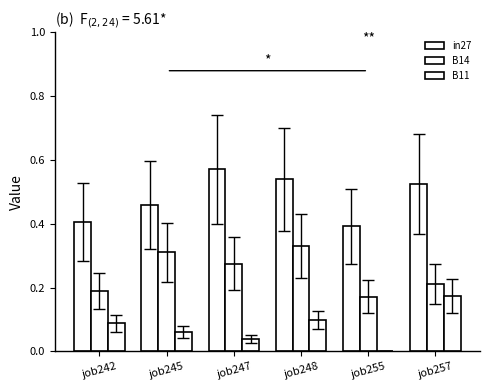

Reading left to right, transcribe all the data shown in this chart.

in27: 0.4	0.5	0.6	0.5	0.4	0.5
B14: 0.2	0.3	0.3	0.3	0.2	0.2
B11: 0.1	0.1	0.0	0.1	0.0	0.2